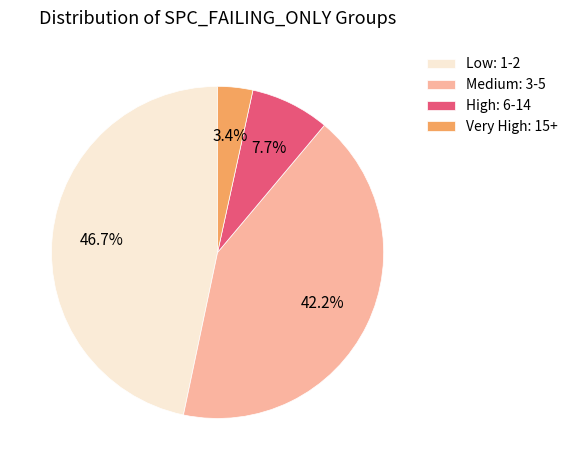

Do High: 6-14 and Low: 1-2 together represent more than half of the pie?

Yes